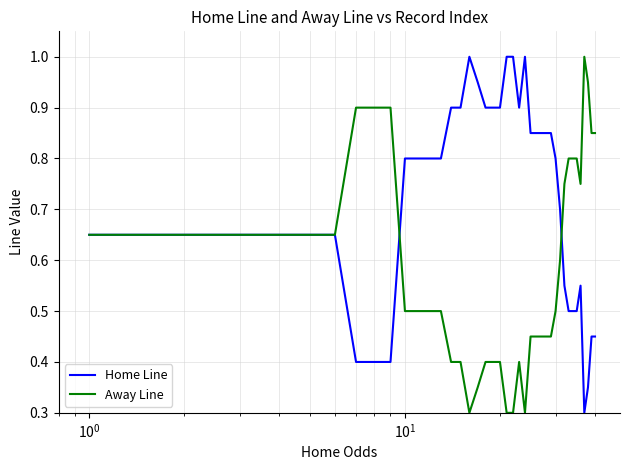

True or false: Away Line has more than 1 interior local peaks.

True